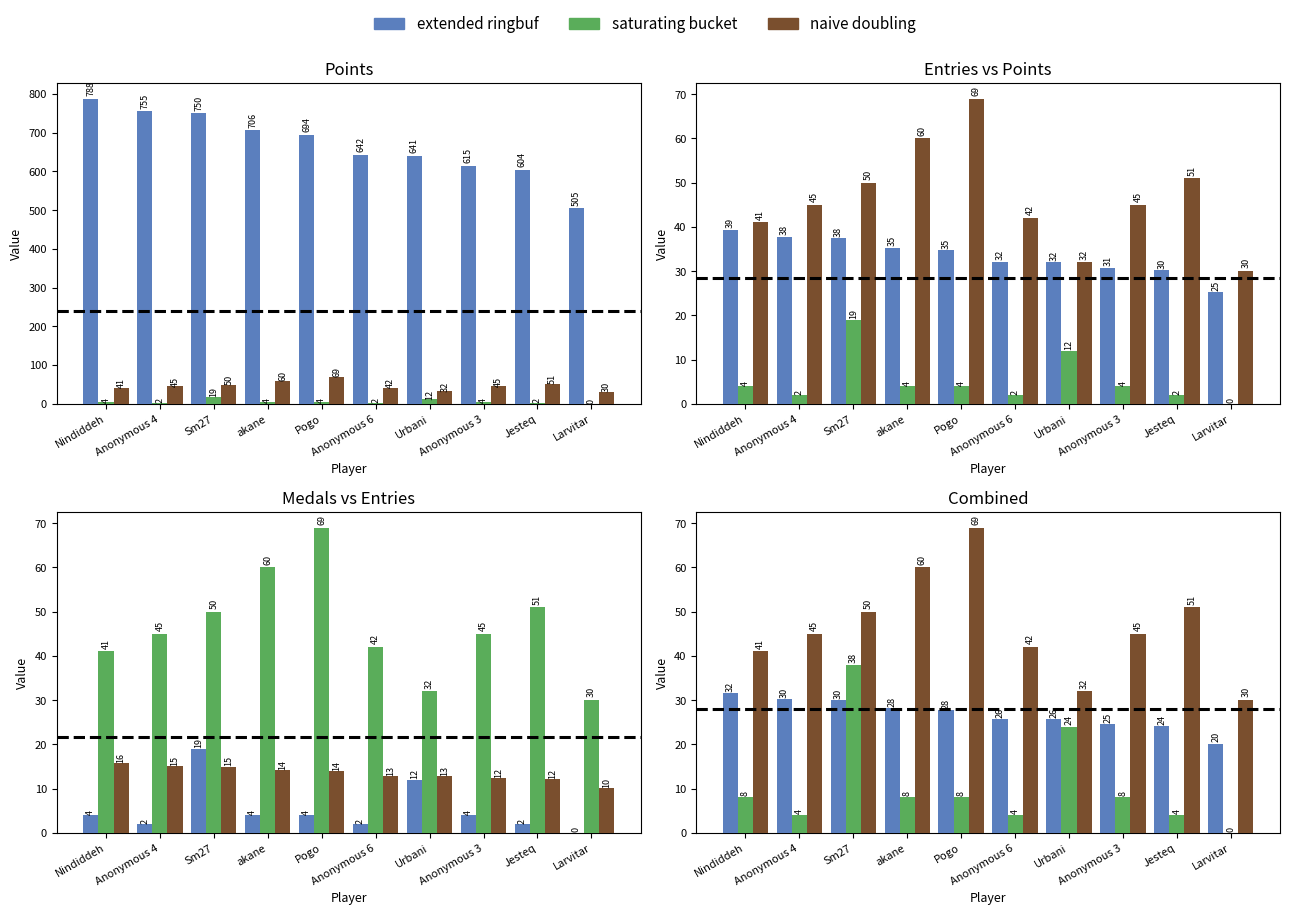

Which series has the largest range (max minus min)?

naive doubling